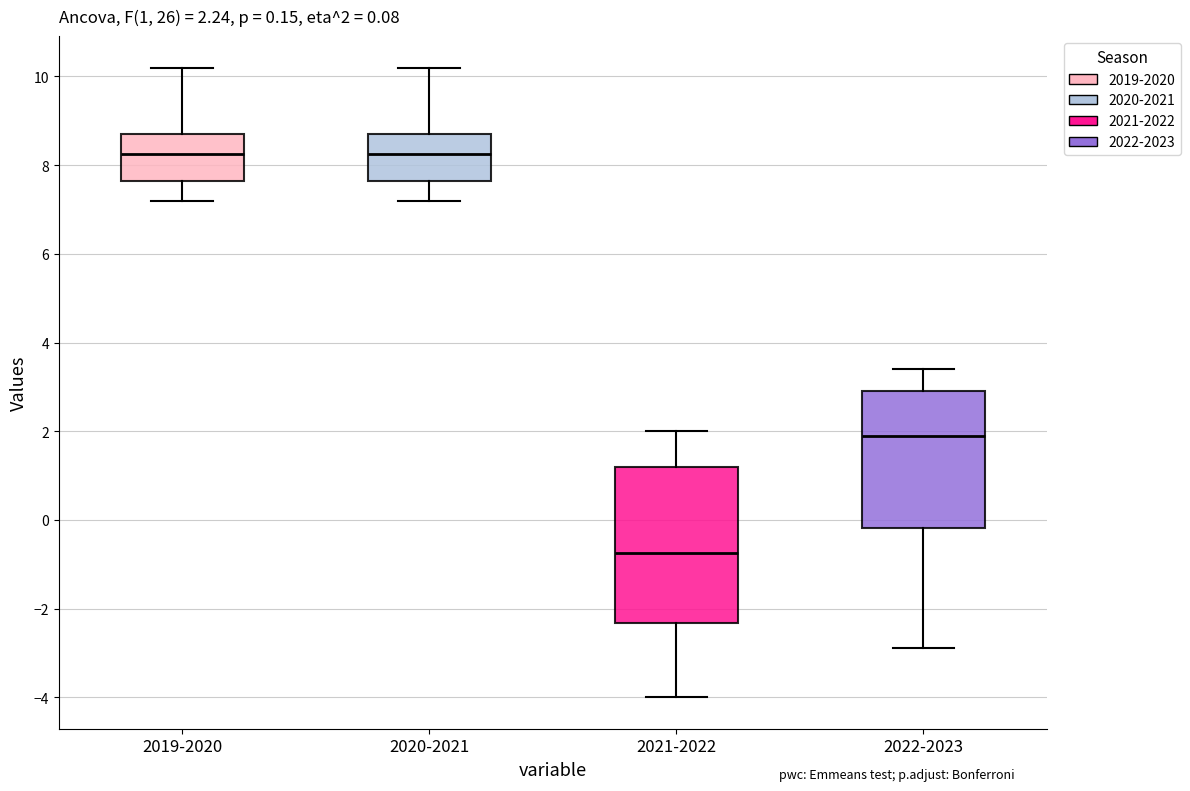

Which box's median line is the lowest?

2021-2022